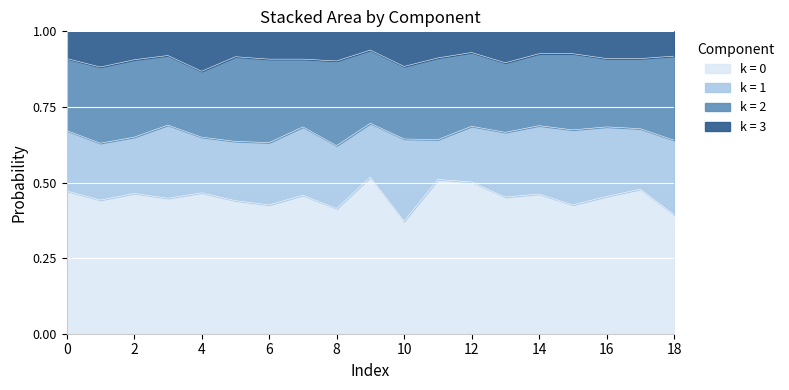

Count the col_2 values in the range 0 to 1.

19